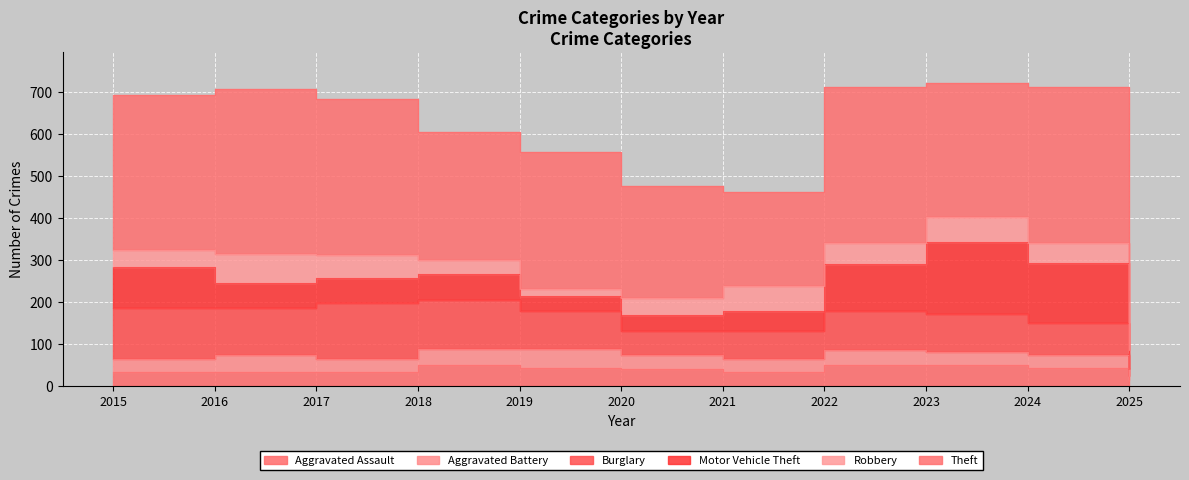

True or false: Aggravated Battery has a value of 32 at 2017.

True